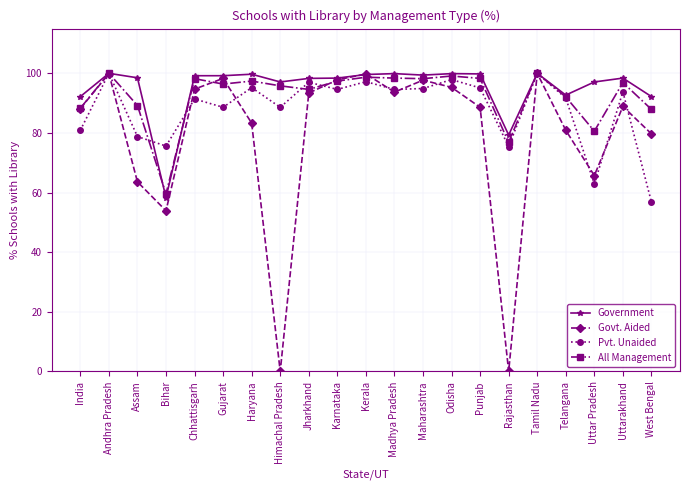

Where does the Government series first go above 98?

Andhra Pradesh